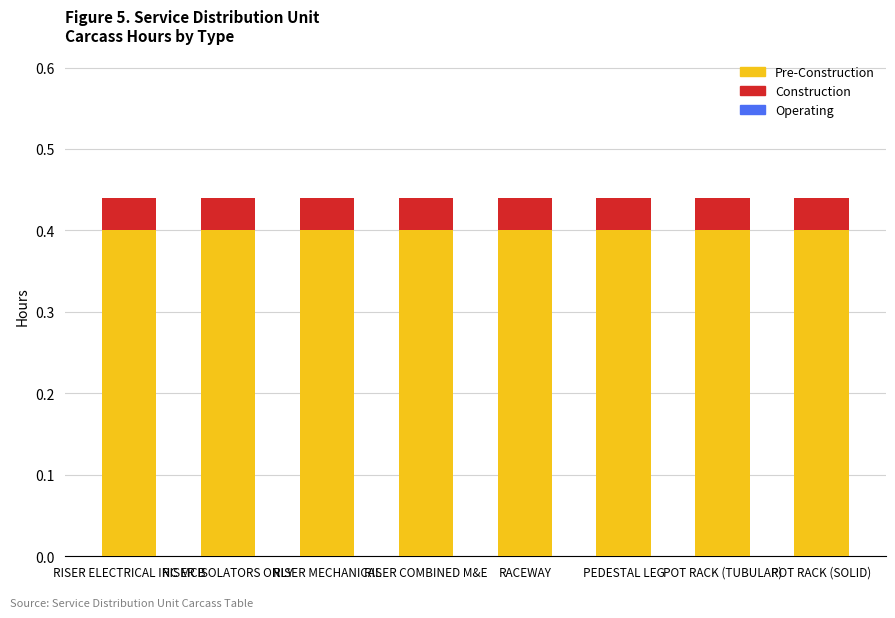

What is the total value across all series at RISER ELECTRICAL INC MCB?

0.4